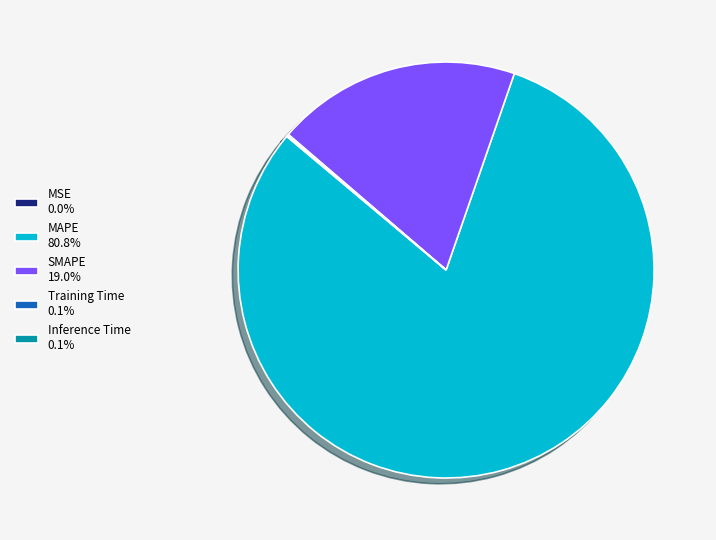

Does any single category account for the majority?

Yes